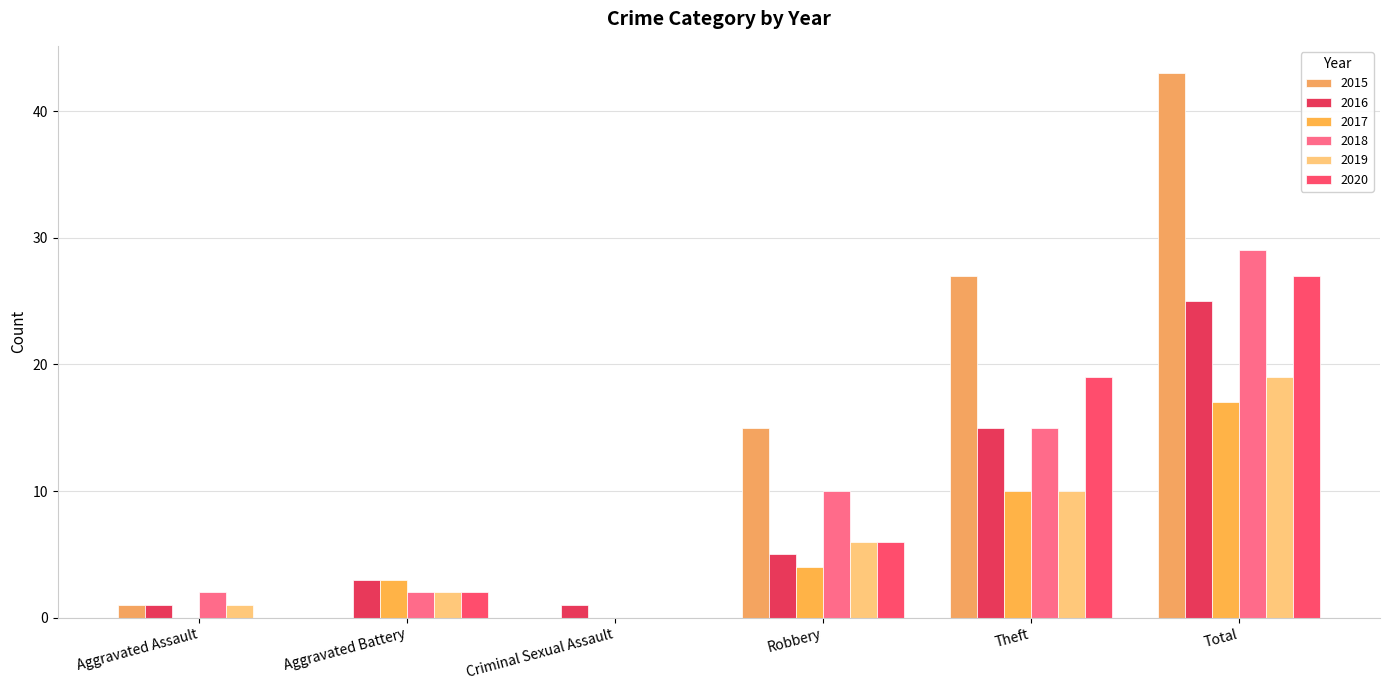

How many groups of bars are there?

6